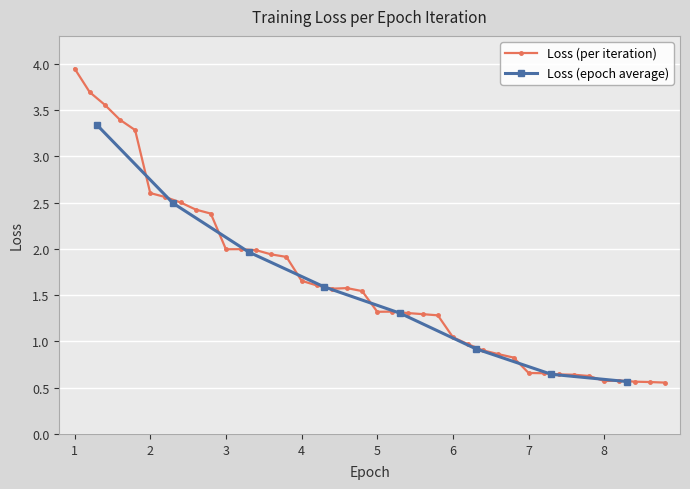

What is the difference between the values at 1_400 and 6_200?

2.4